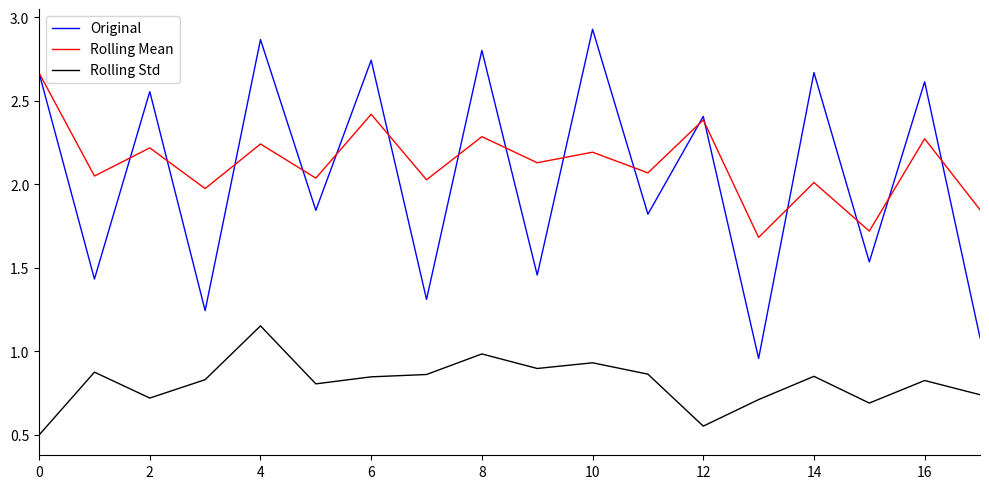

Rank the series by their maximum value, from lowest to highest.

Rolling Std, Rolling Mean, Original